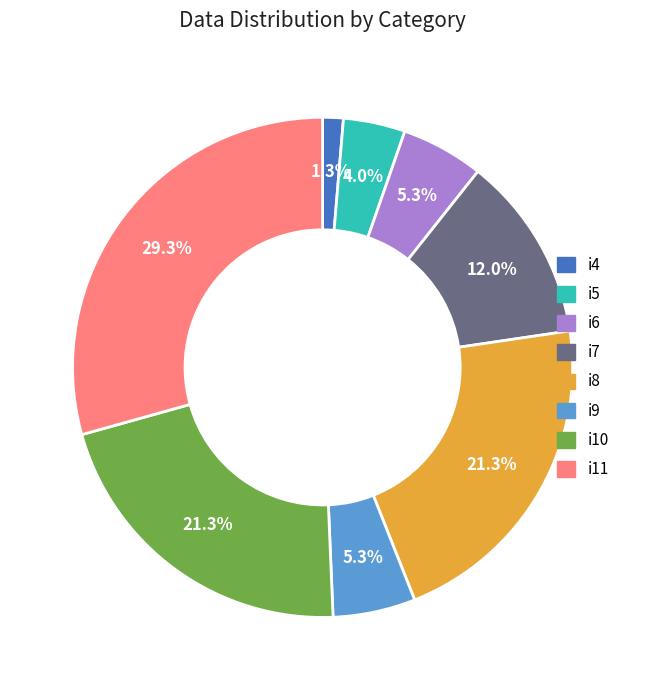

To the nearest percent, what percentage of the pie is i9?

5%